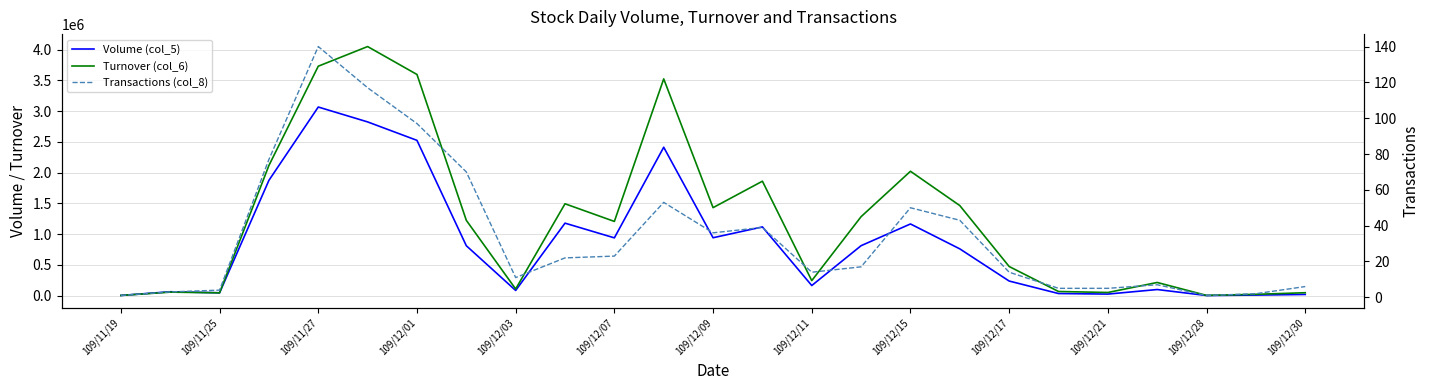

How many interior local valleys does the Turnover (col_6) series have?

7